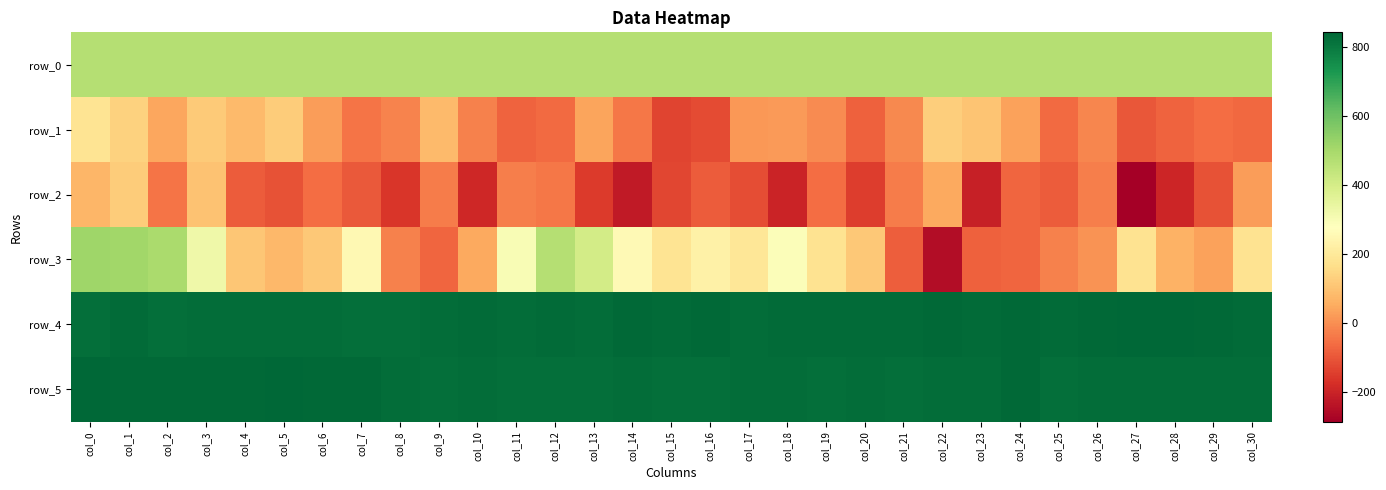

Rank the series at col_29 from lowest to highest value.

row_2, row_1, row_3, row_0, row_5, row_4